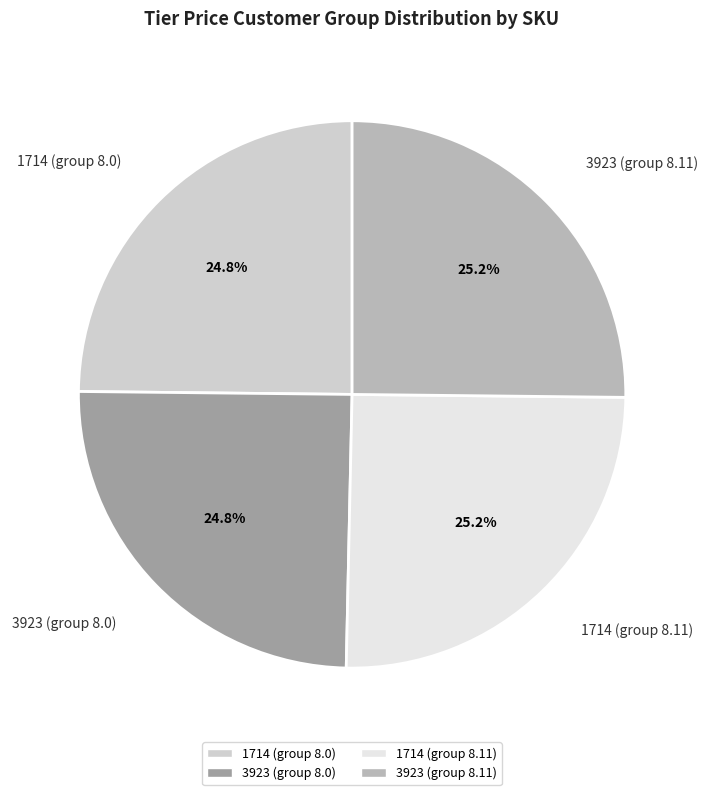

Does any single category account for the majority?

No